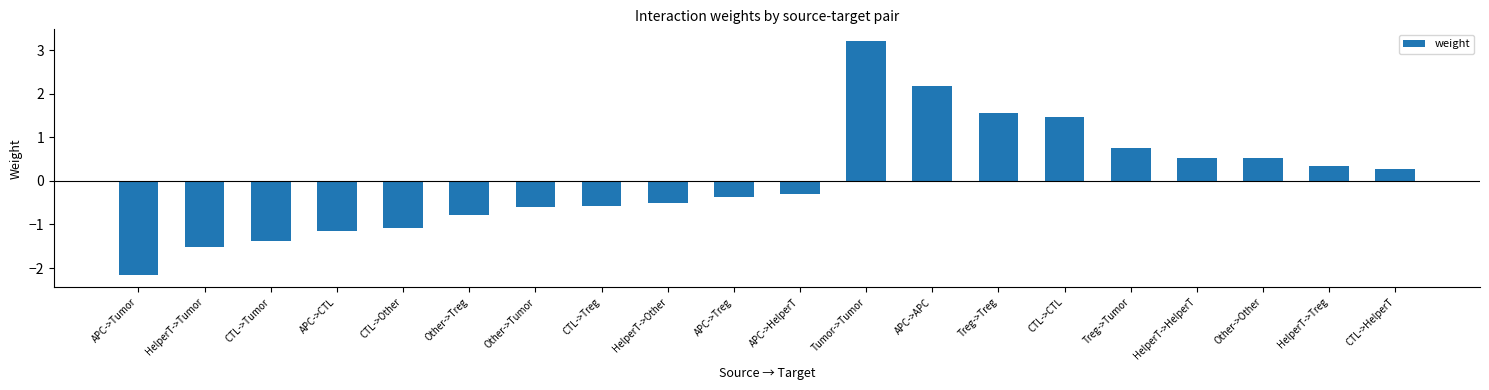

The value at APC->HelperT is -0.3. True or false?

True